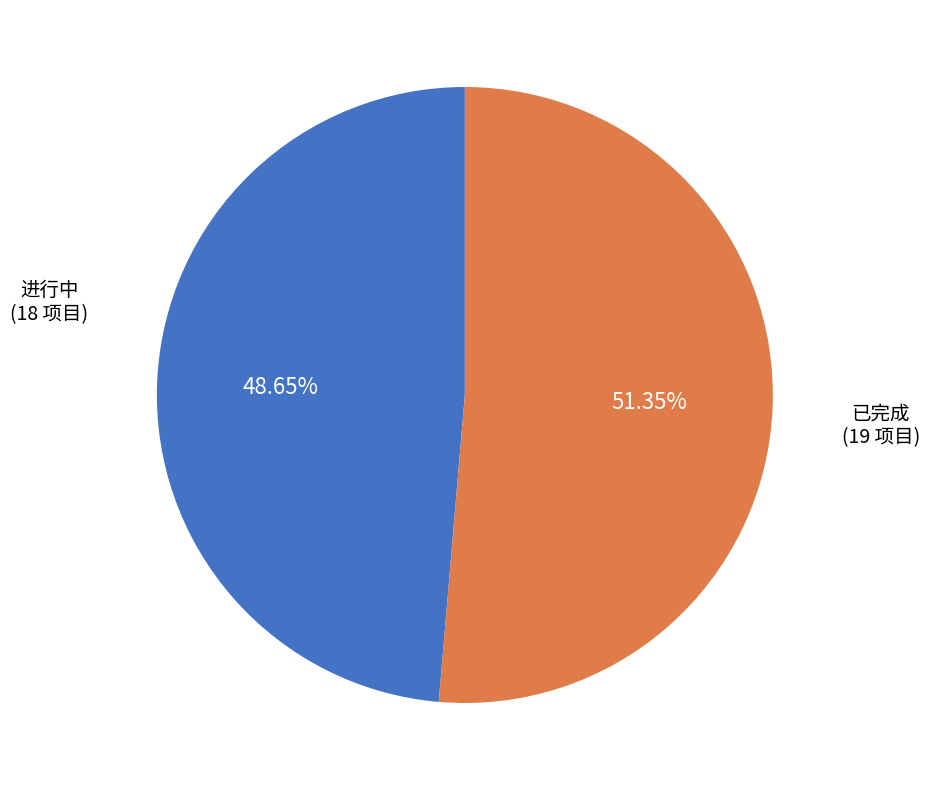

Which category has the smallest portion of the pie?

进行中